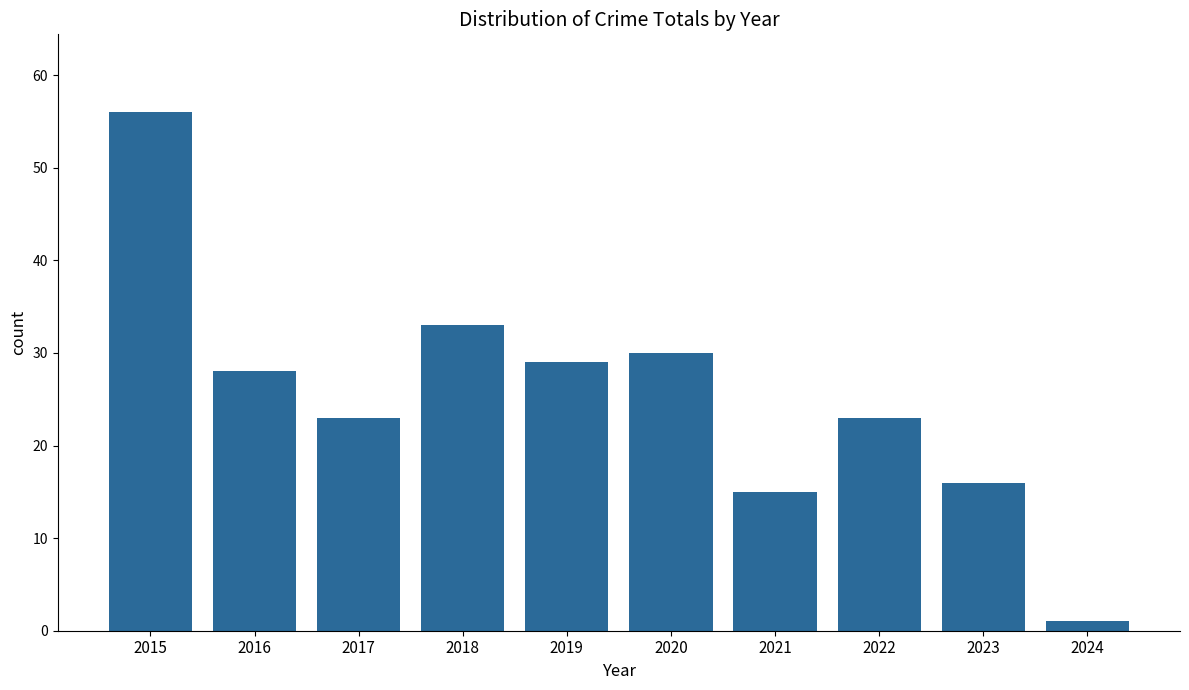

What is the value of the 7th bar from the left?

15